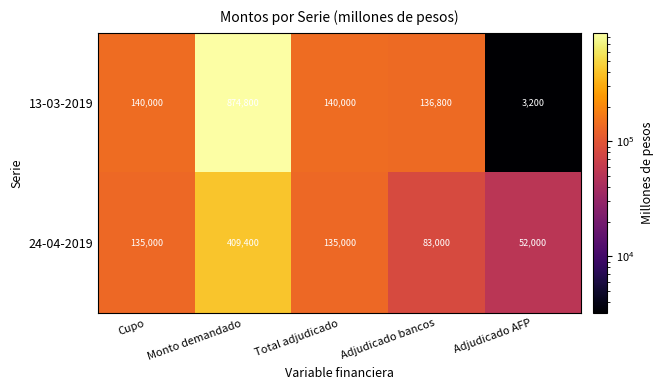

What is the maximum value shown in the chart?

874800